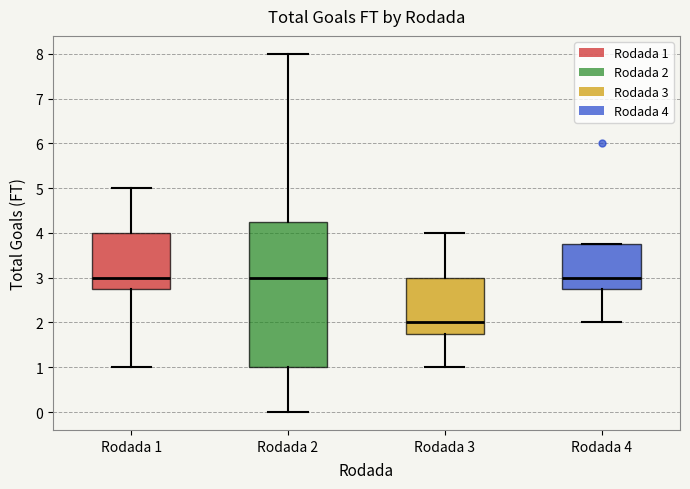

Reading left to right, transcribe this box plot: for each box, give where its median line is, the range the box spans, and where its two whiskers end, as read against the y-axis. The values are not printed on the chart, so give them approximately, as read against the axis.

Rodada 1: median 3.0, box 2.8 to 4.0, whiskers 1.0 to 5.0
Rodada 2: median 3.0, box 1.0 to 4.3, whiskers 0.0 to 8.0
Rodada 3: median 2.0, box 1.8 to 3.0, whiskers 1.0 to 4.0
Rodada 4: median 3.0, box 2.8 to 3.8, whiskers 2.0 to 3.8